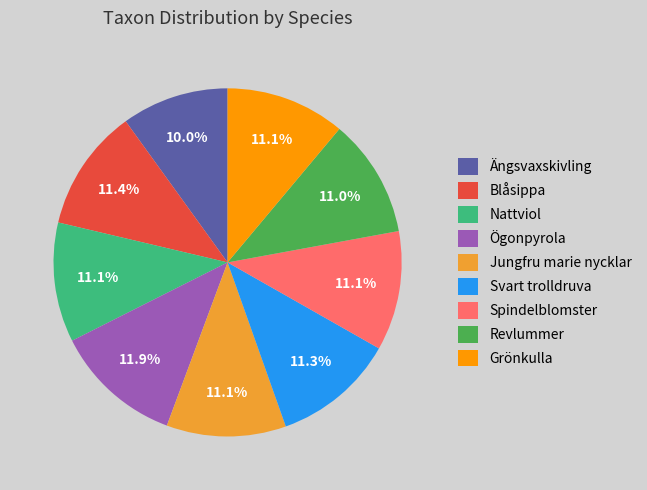

Which category has the biggest portion of the pie?

Ögonpyrola